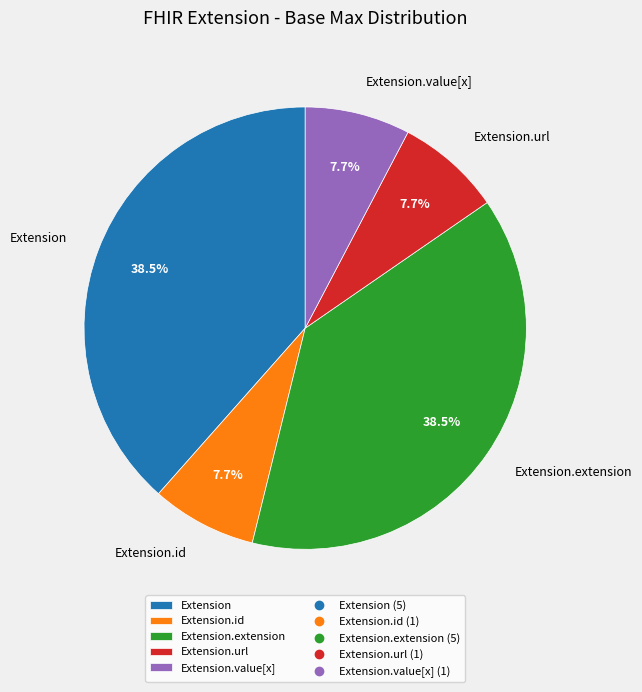

How many slices are in this pie chart?

5